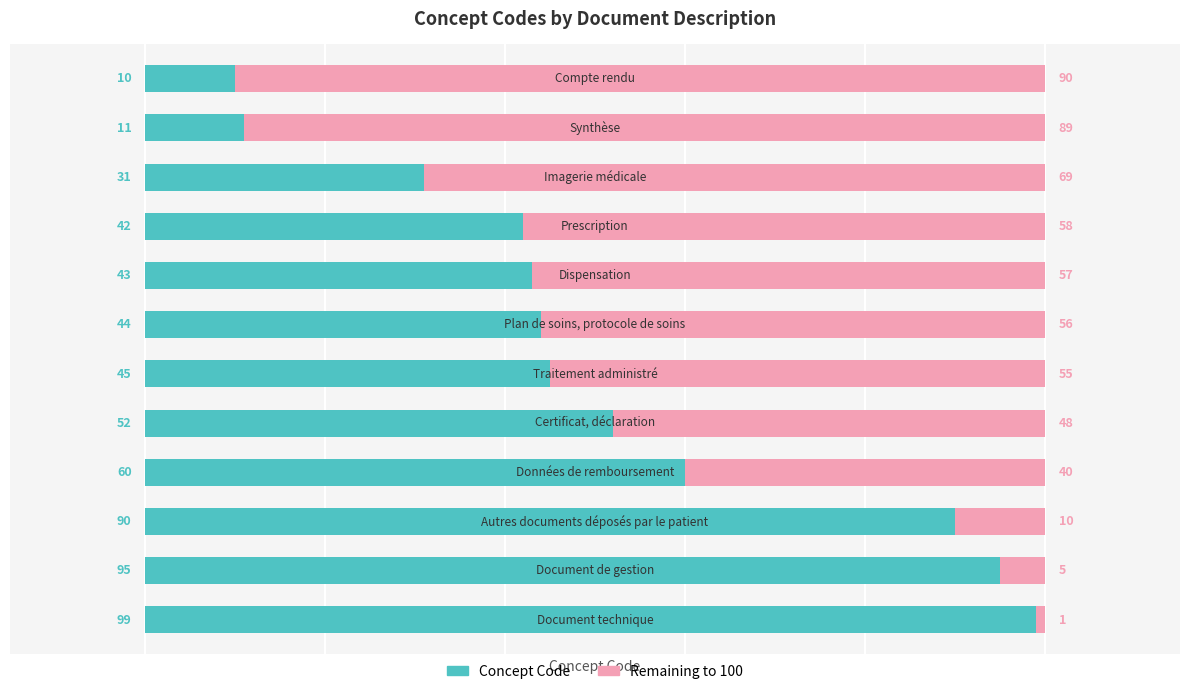

How many distinct data groups are displayed?

2